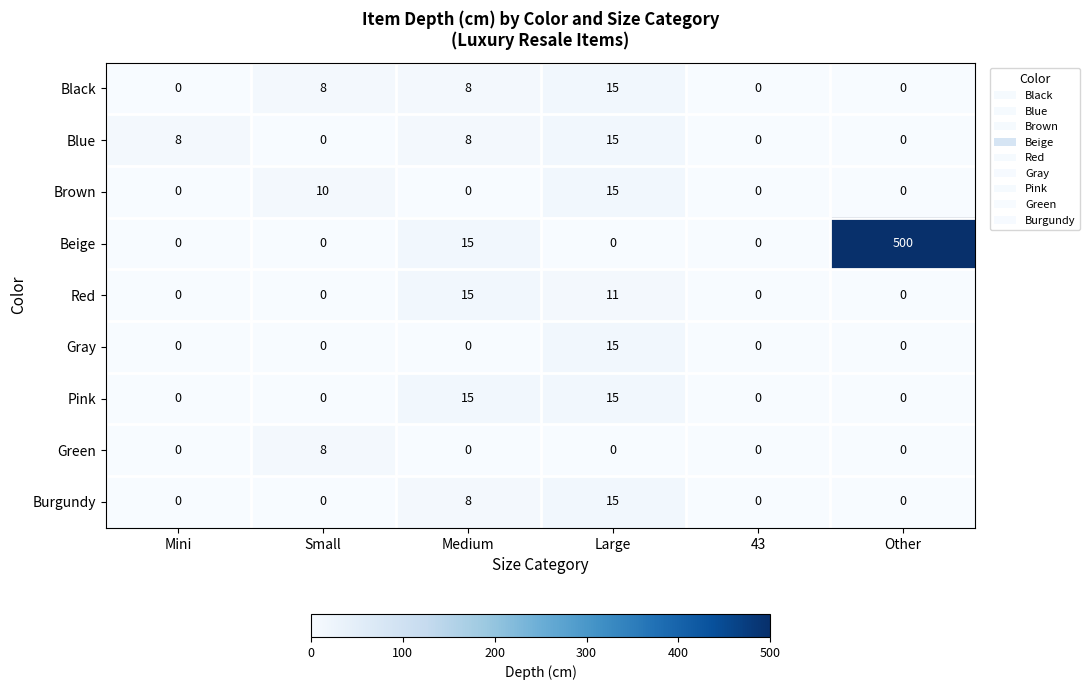

At which category is the sum across all series the highest?

Other